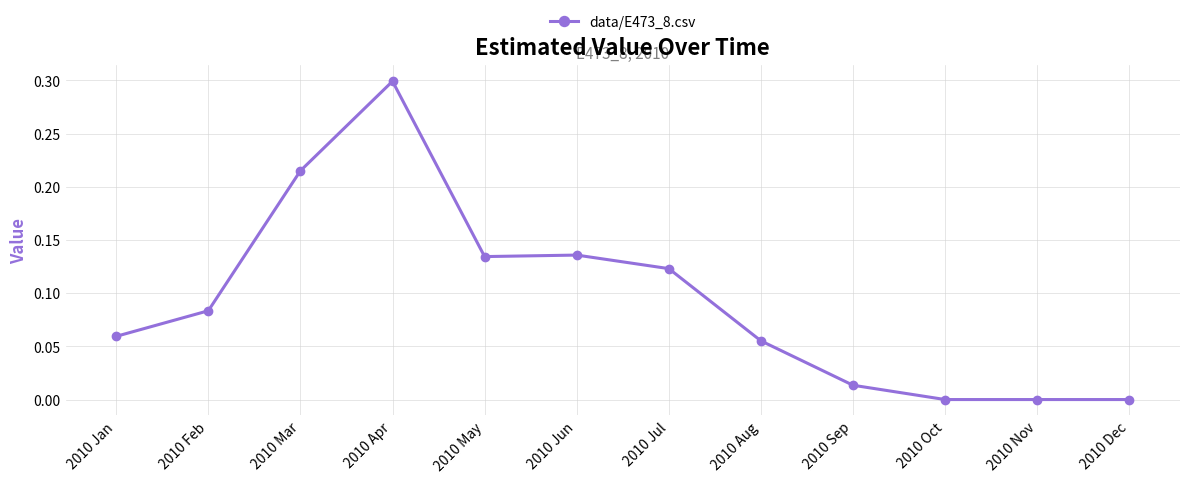

True or false: the data has more than 0 interior local peaks.

True